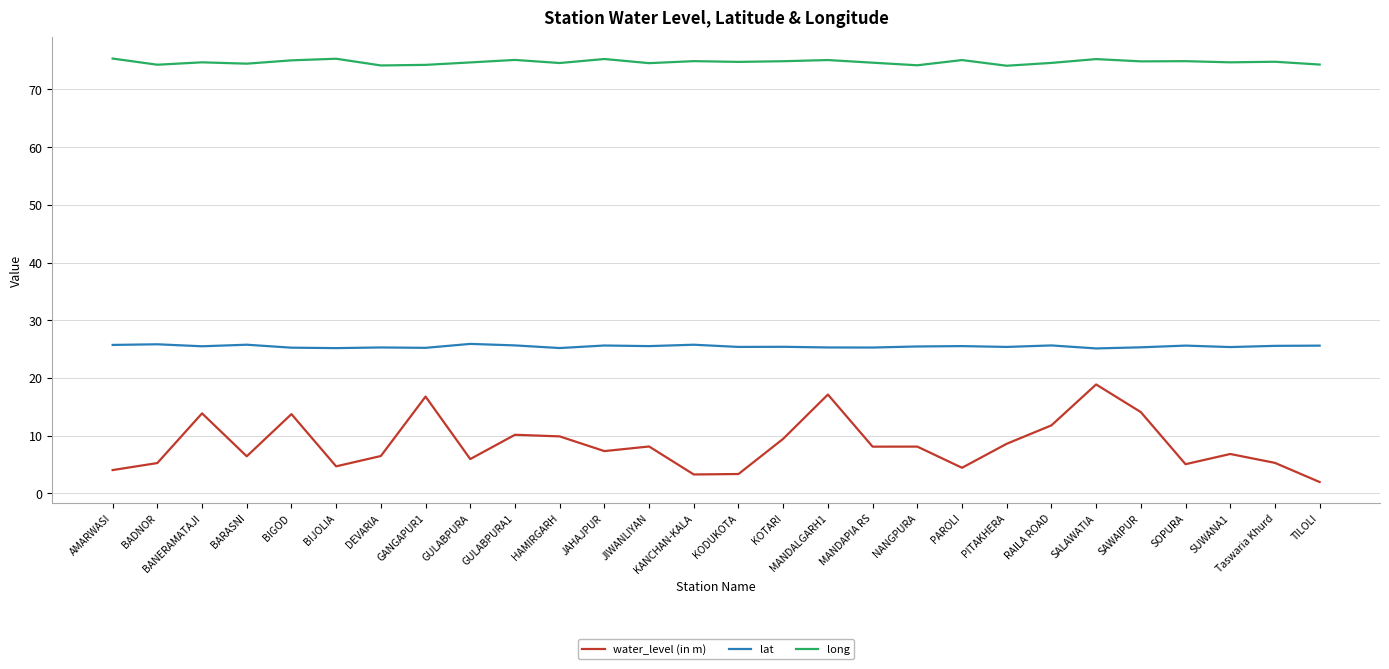

What is the highest value of the water_level (in m) series?

18.9